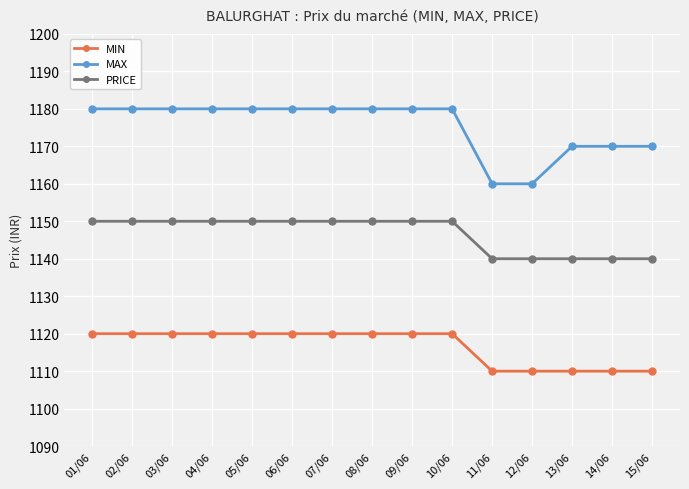

The MAX series shows 525 at 02/06. True or false?

False